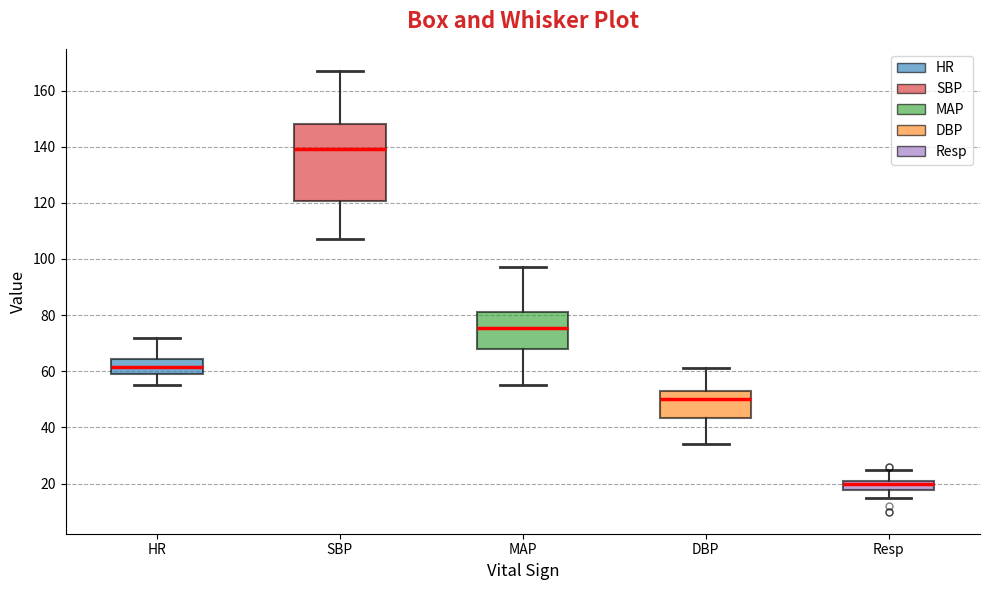

Which box is the tallest, from its lower edge to its upper edge?

SBP